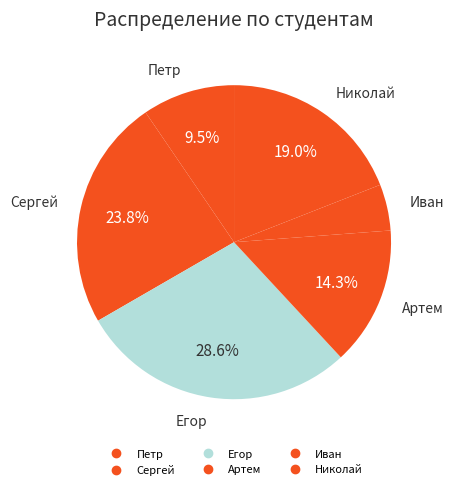

How many slices are in this pie chart?

6